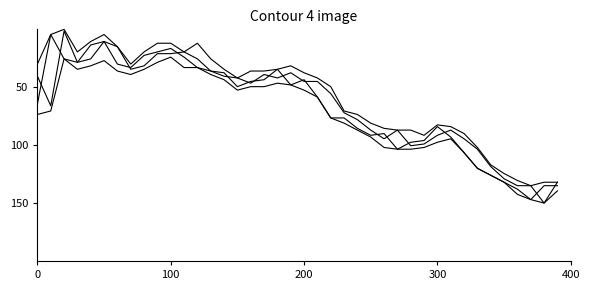

How many lines are shown in the chart?

4